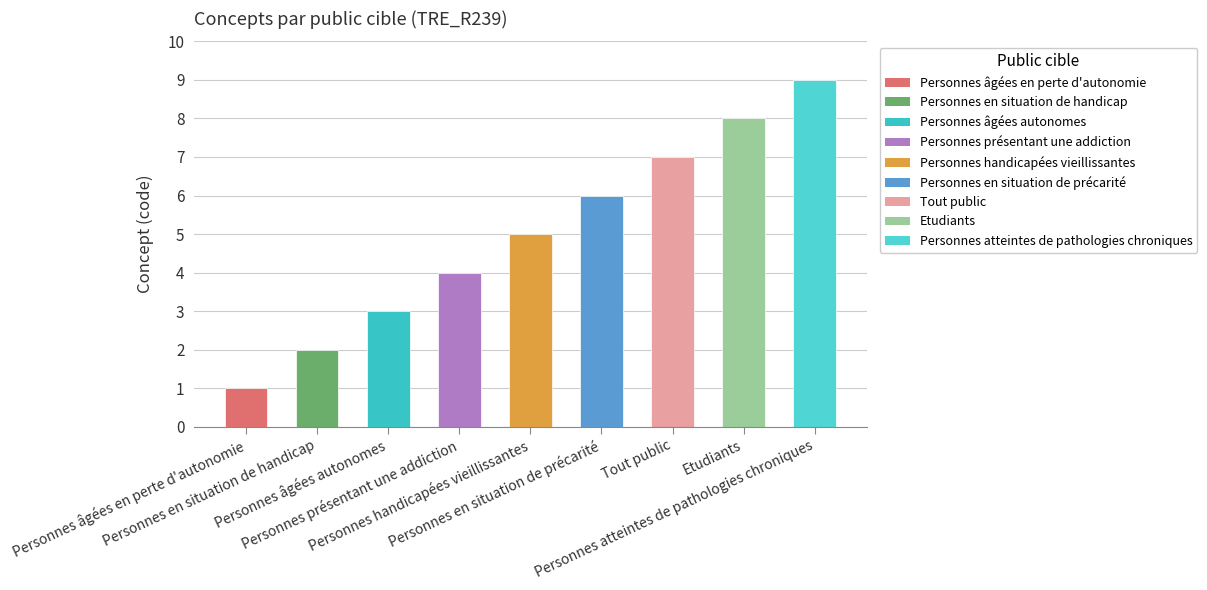

How many values are below 5?

4